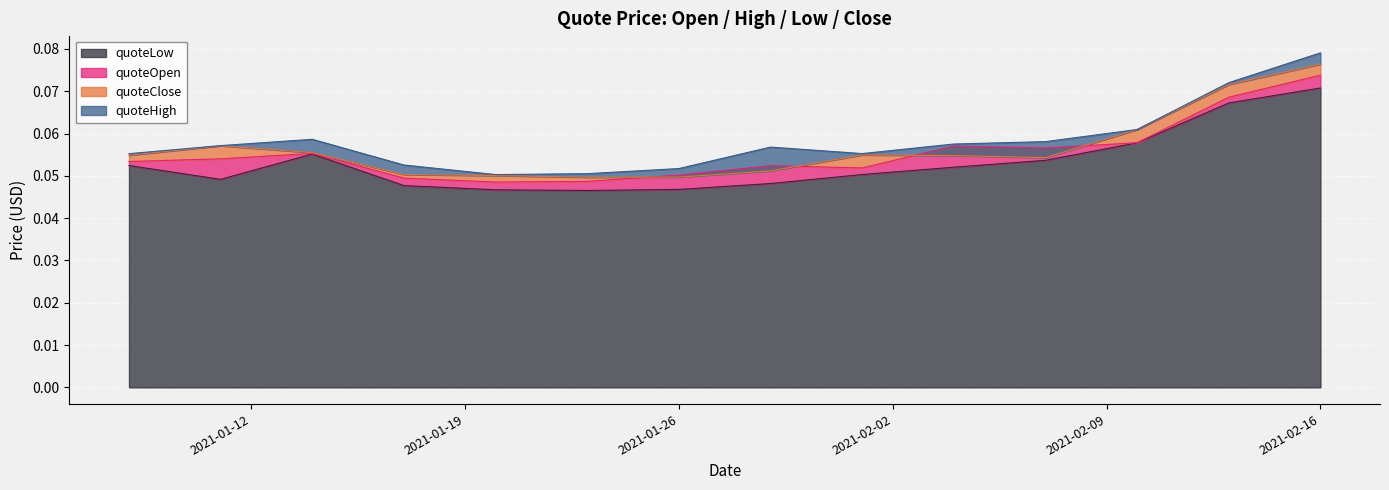

In quoteHigh, how many points are higher than both neighbors (excluding endpoints)?

2